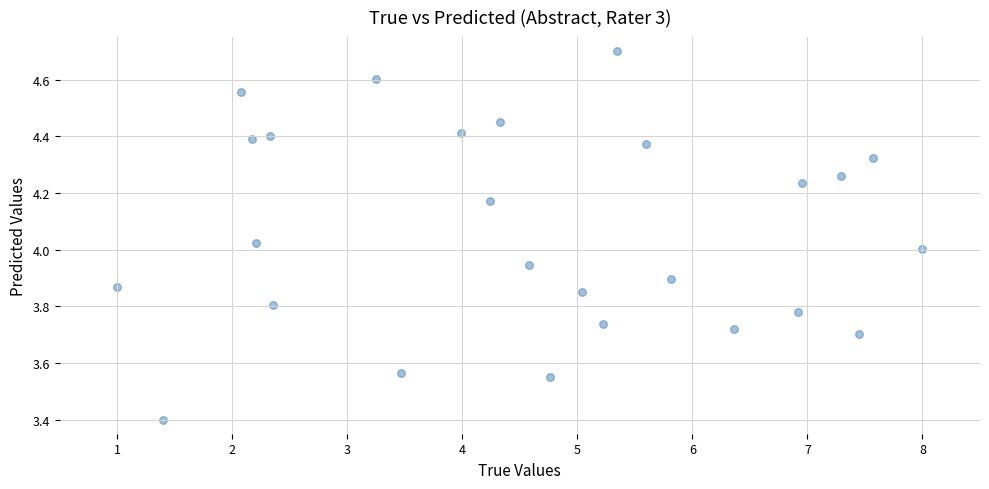

What is the range of Y values (max minus min)?

1.3